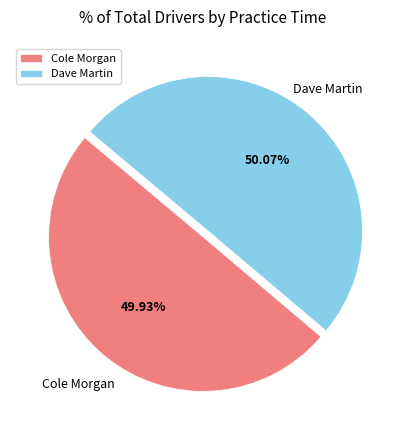

What is the ratio of the value at Dave Martin to the value at Cole Morgan?

1.0